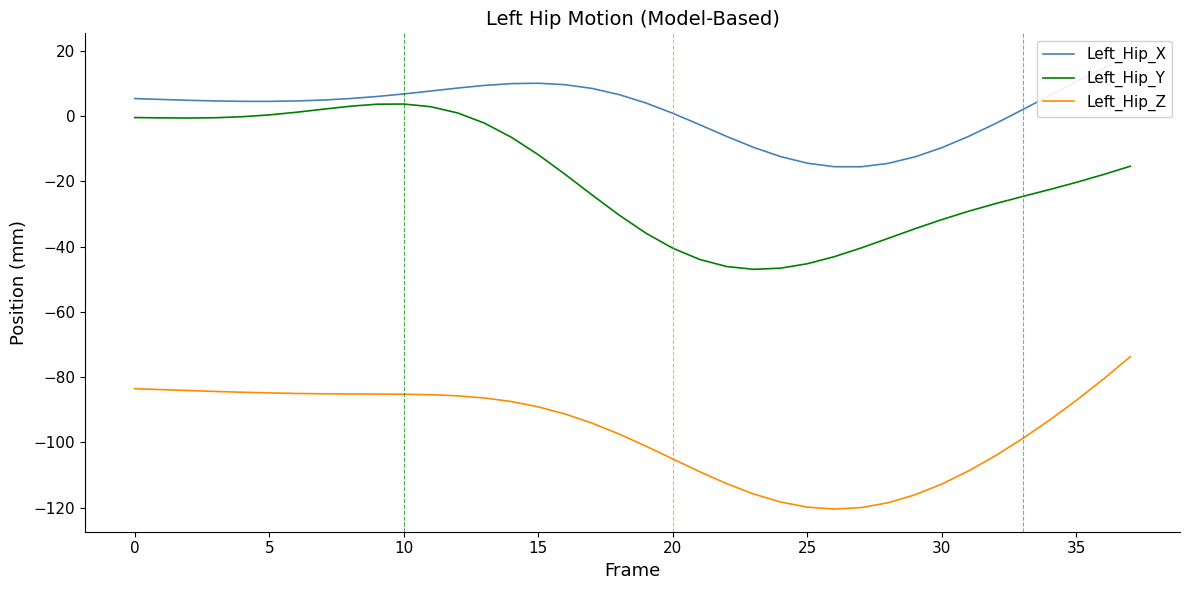

Where is the first local maximum for Left_Hip_Y?

10